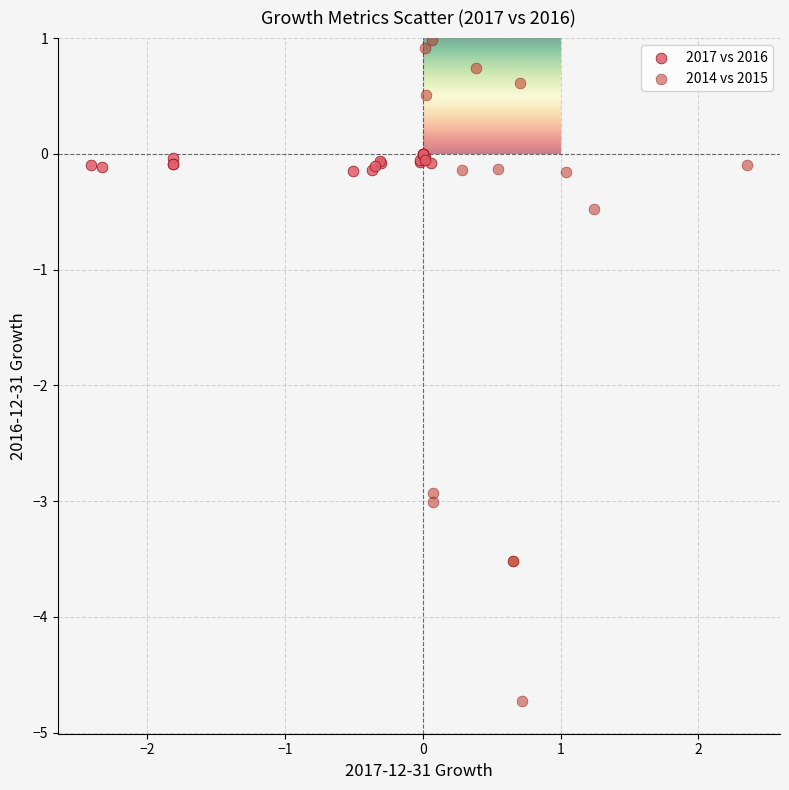

Which series reaches the minimum Y coordinate?

2014 vs 2015